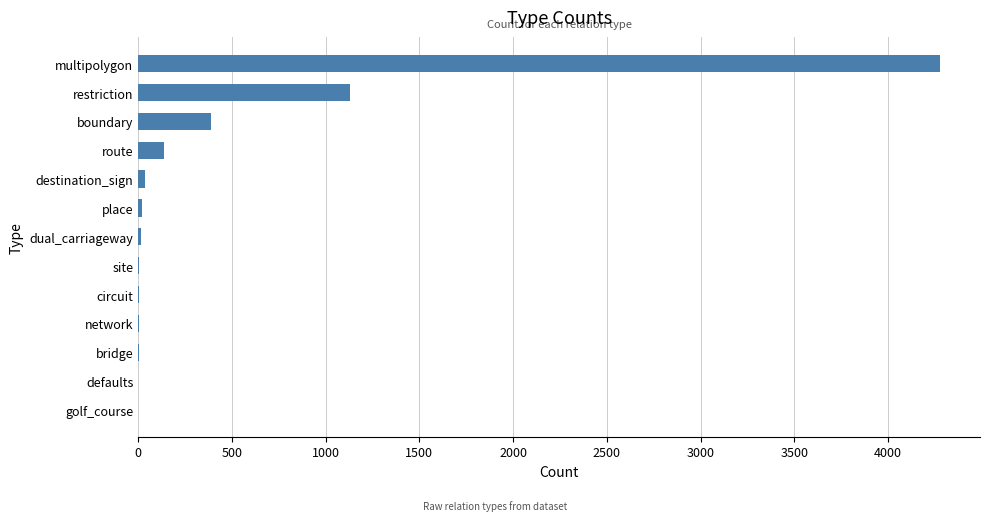

What is the maximum value shown in the chart?

4276